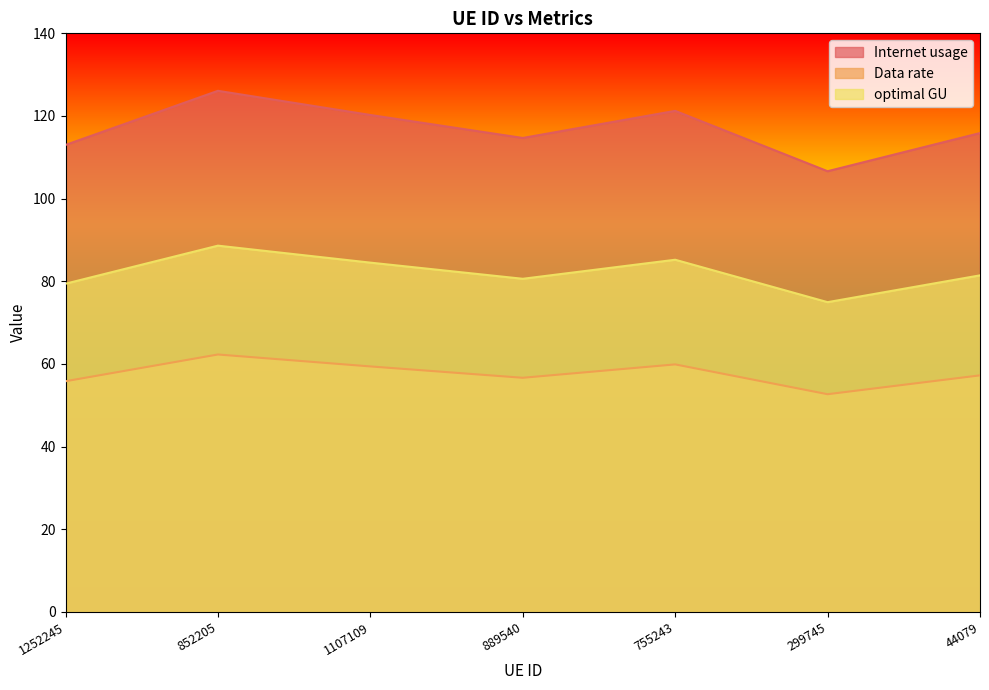

What is the difference between the highest and lowest values at 755243?

61.3